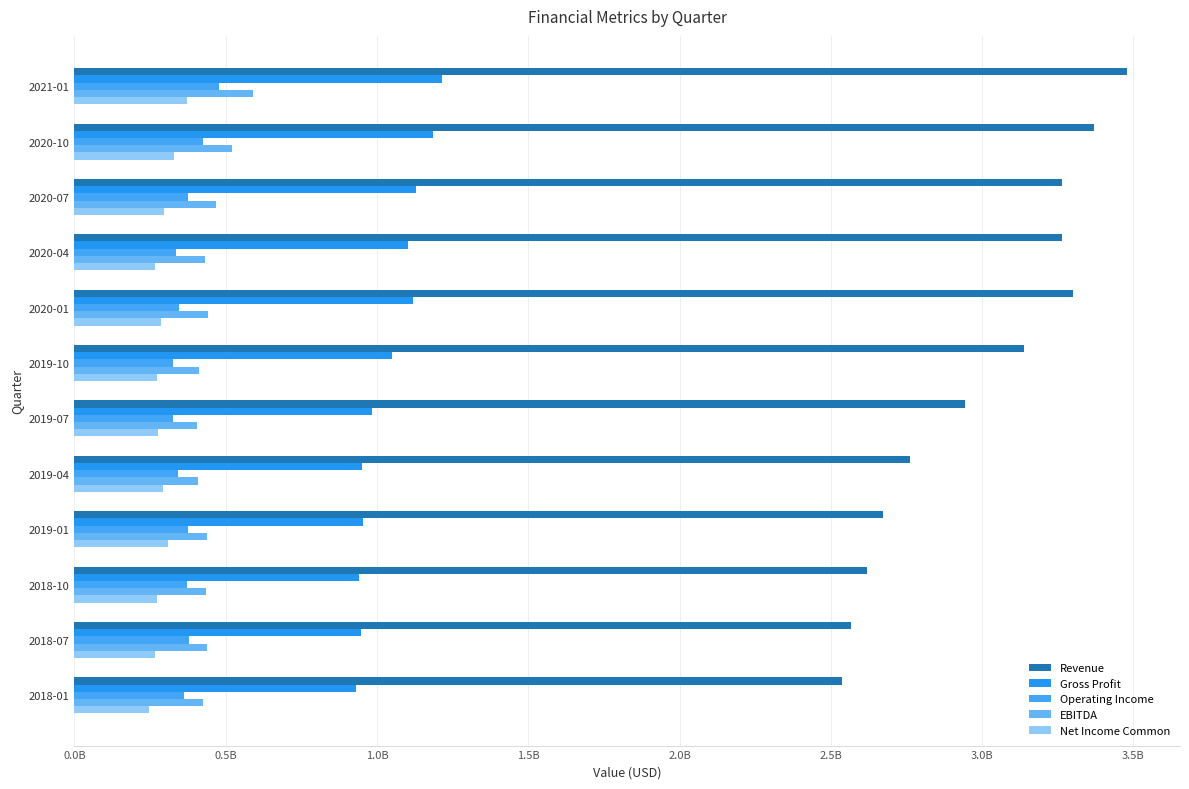

Count the number of categories in the chart.

12